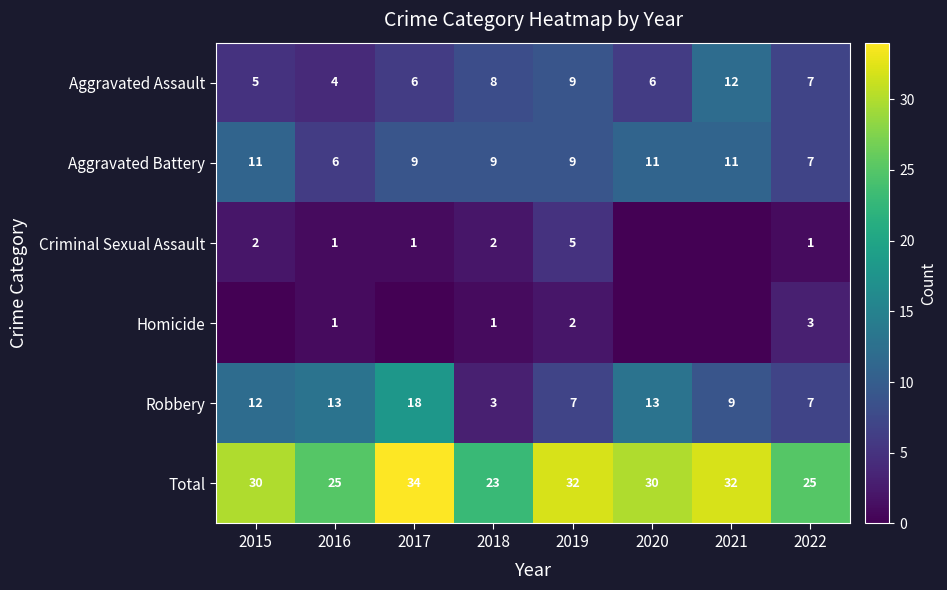

What is the average value of the Robbery series?

10